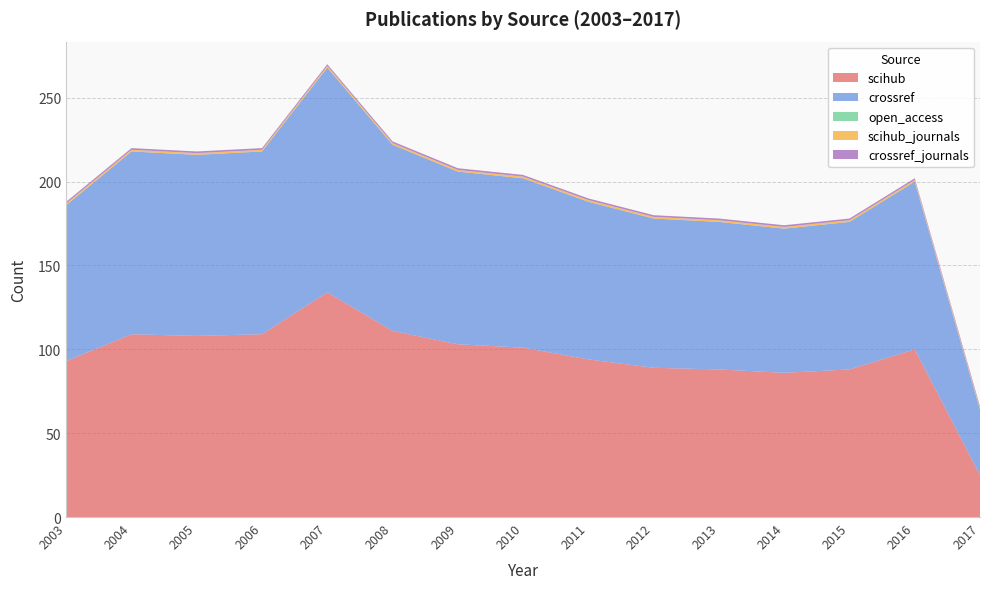

Reading right to left, transcribe all the data shown in this chart.

scihub: 25	100	88	86	88	89	94	101	103	111	134	109	108	109	93
crossref: 39	100	88	86	88	89	94	101	103	111	134	109	108	109	93
open_access: 0	0	0	0	0	0	0	0	0	0	0	0	0	0	0
scihub_journals: 1	1	1	1	1	1	1	1	1	1	1	1	1	1	1
crossref_journals: 1	1	1	1	1	1	1	1	1	1	1	1	1	1	1